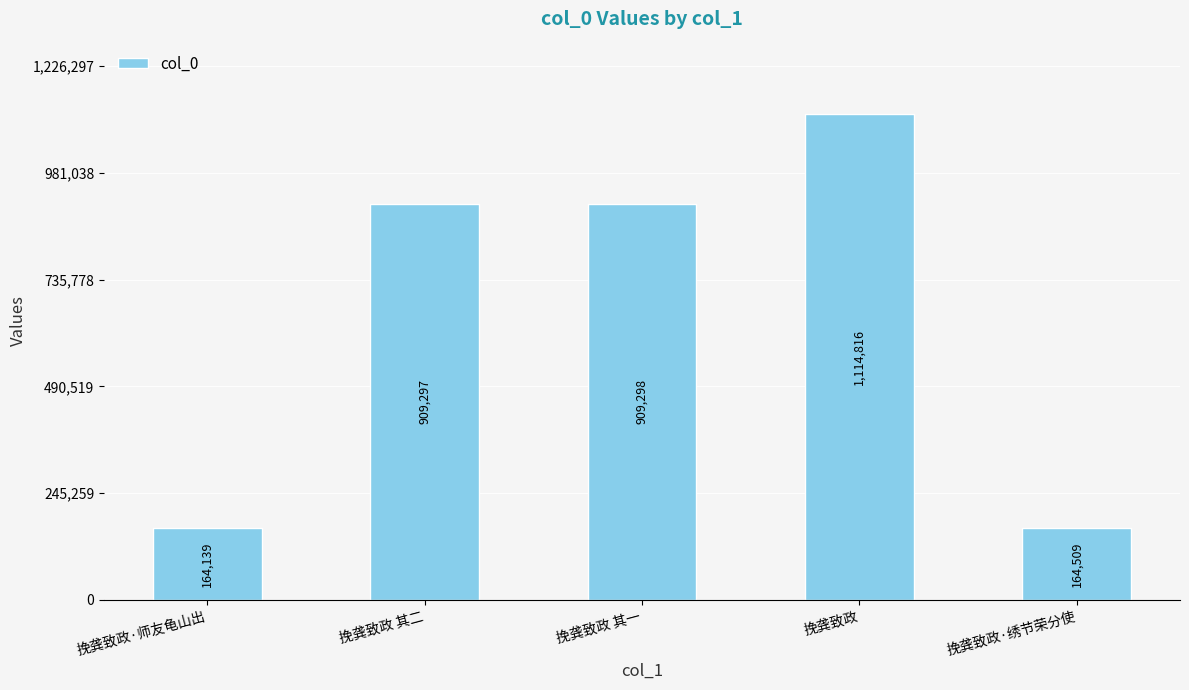

List the labels in order of value, smallest first.

挽龚致政·师友龟山出, 挽龚致政·绣节荣分使, 挽龚致政 其二, 挽龚致政 其一, 挽龚致政